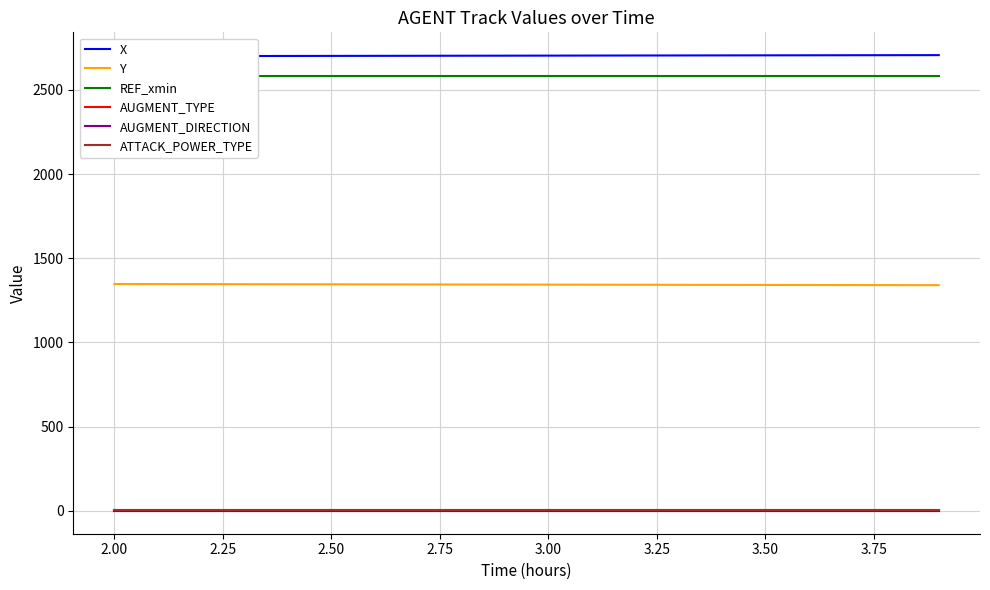

True or false: AUGMENT_TYPE and AUGMENT_DIRECTION intersect in this chart.

False